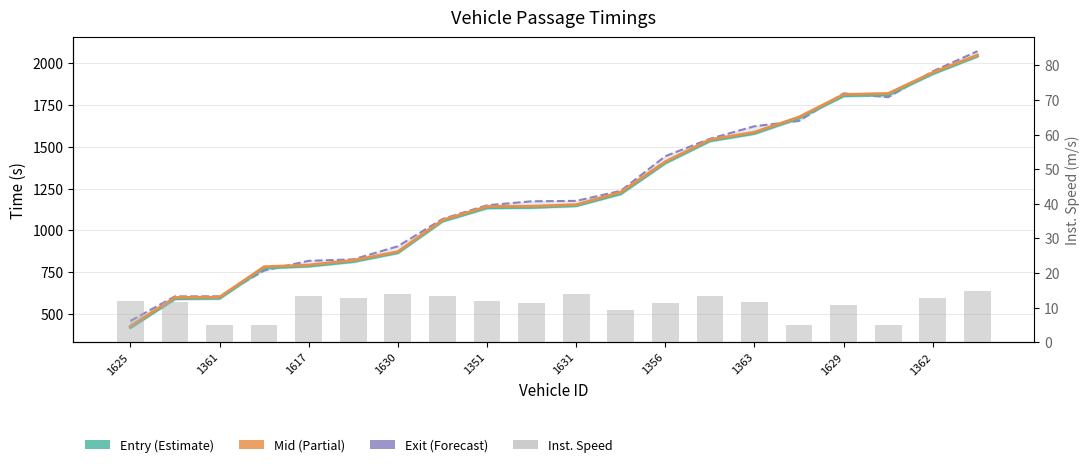

What position from the left is 17?

18